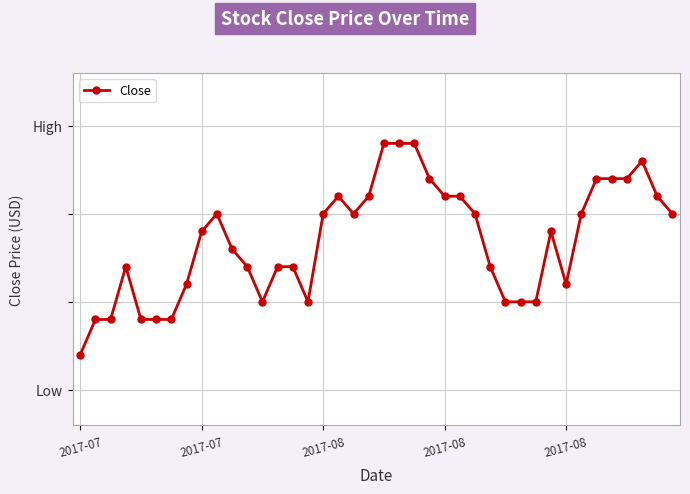

True or false: there are more than 1 points higher than both neighbors.

True